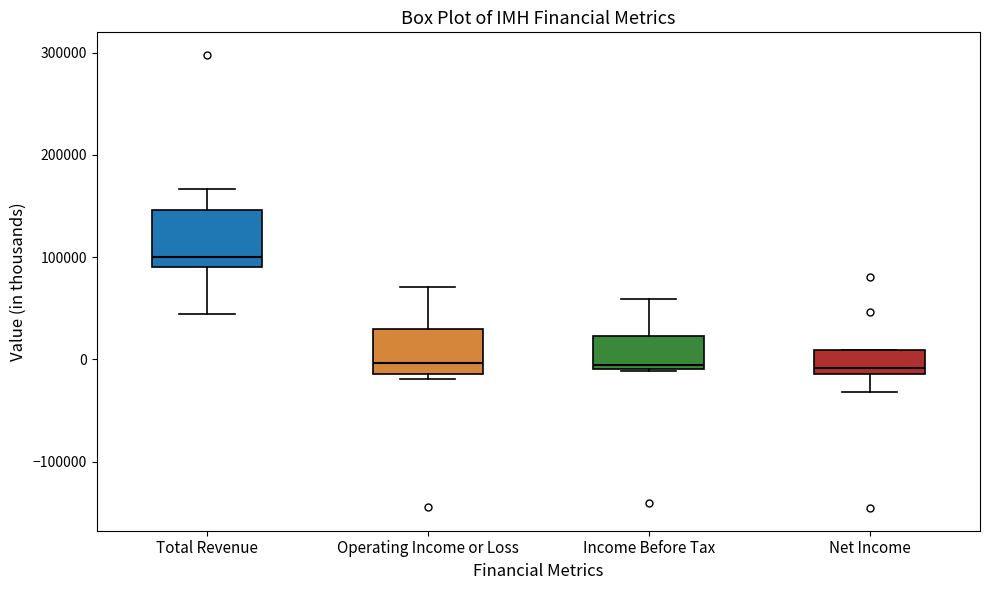

Reading left to right, transcribe this box plot: for each box, give where its median line is, the range the box spans, and where its two whiskers end, as read against the y-axis. The values are not printed on the chart, so give them approximately, as read against the axis.

Total Revenue: median 100000, box 90000 to 150000, whiskers 40000 to 170000
Operating Income or Loss: median 0, box -10000 to 30000, whiskers -20000 to 70000
Income Before Tax: median -10000 (just above the box's lower edge), box -10000 to 20000, whiskers -10000 to 60000
Net Income: median -10000 (just above the box's lower edge), box -10000 to 10000, whiskers -30000 to 10000